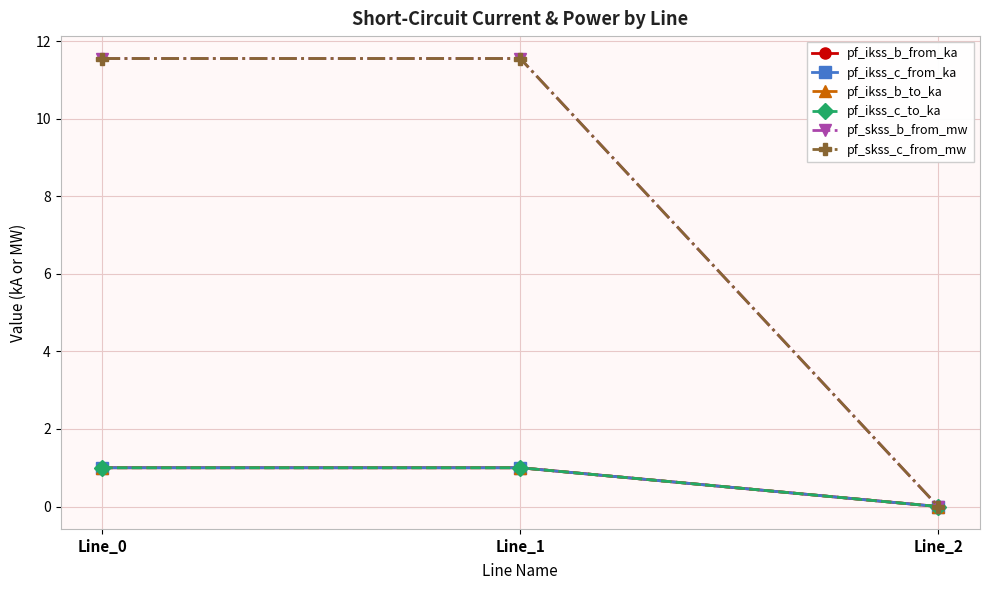

List the series in order of their peak value, lowest first.

pf_ikss_c_from_ka, pf_ikss_b_from_ka, pf_ikss_b_to_ka, pf_ikss_c_to_ka, pf_skss_c_from_mw, pf_skss_b_from_mw